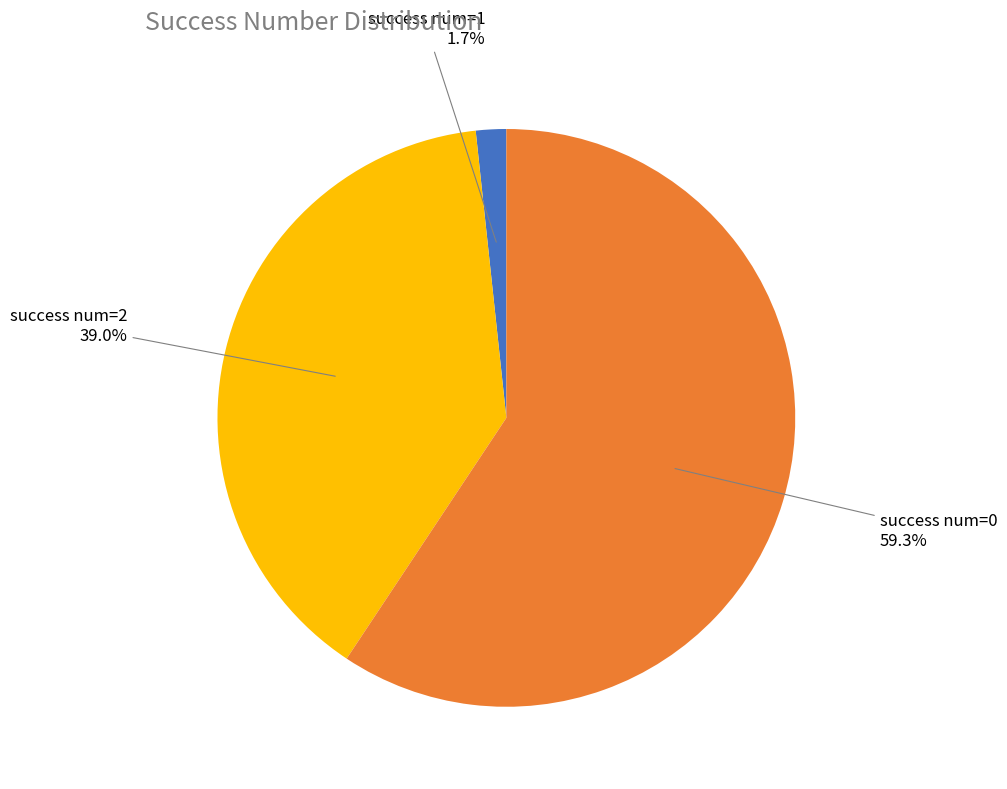

How many segments does this pie chart have?

3